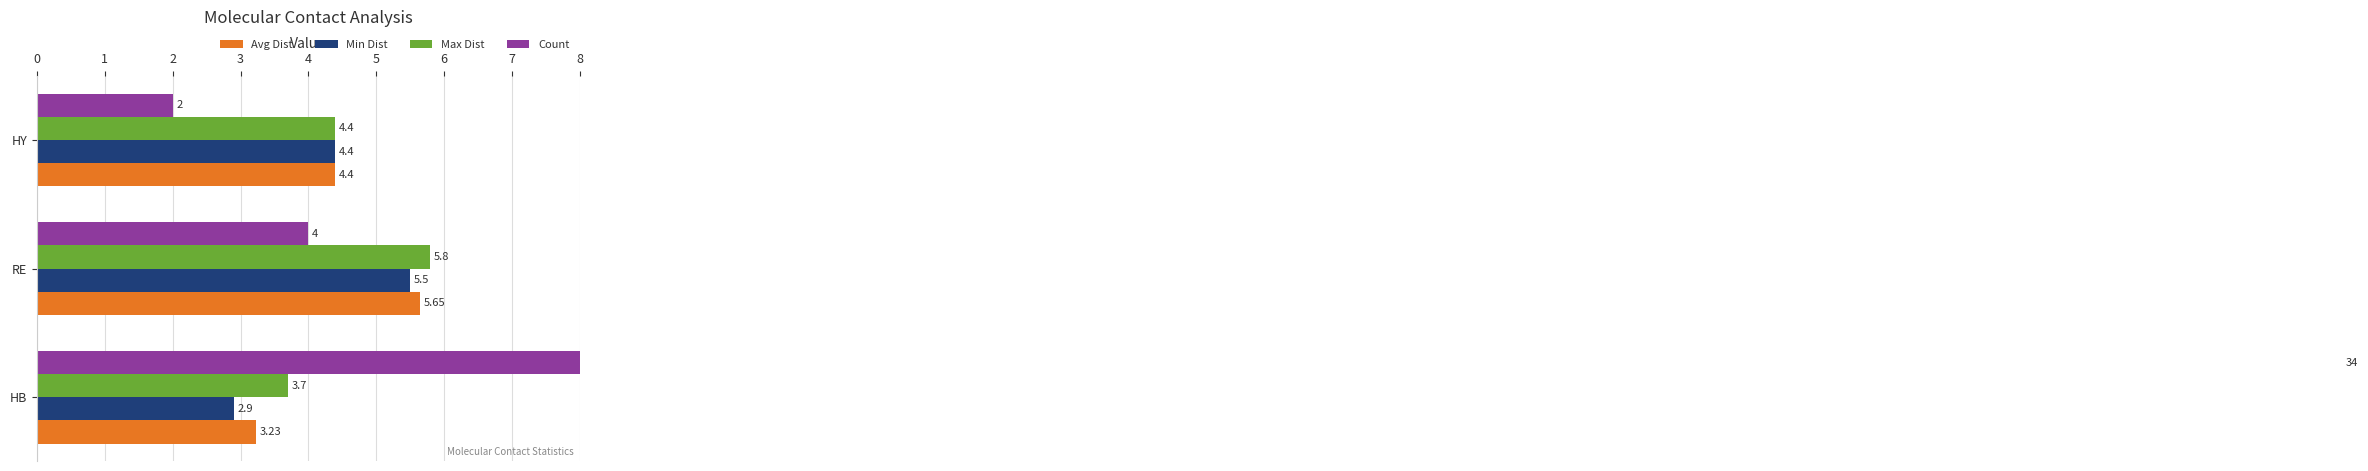

Reading right to left, what are all the values shown in this chart?

Avg Dist: 4.4	5.7	3.2
Min Dist: 4.4	5.5	2.9
Max Dist: 4.4	5.8	3.7
Count: 2.0	4.0	34.0